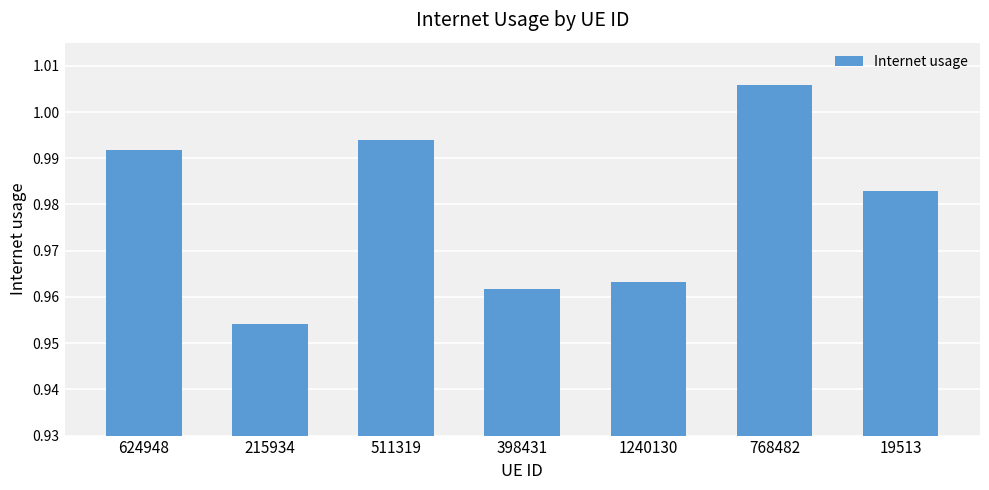

The value at 19513 is 0.7. True or false?

False